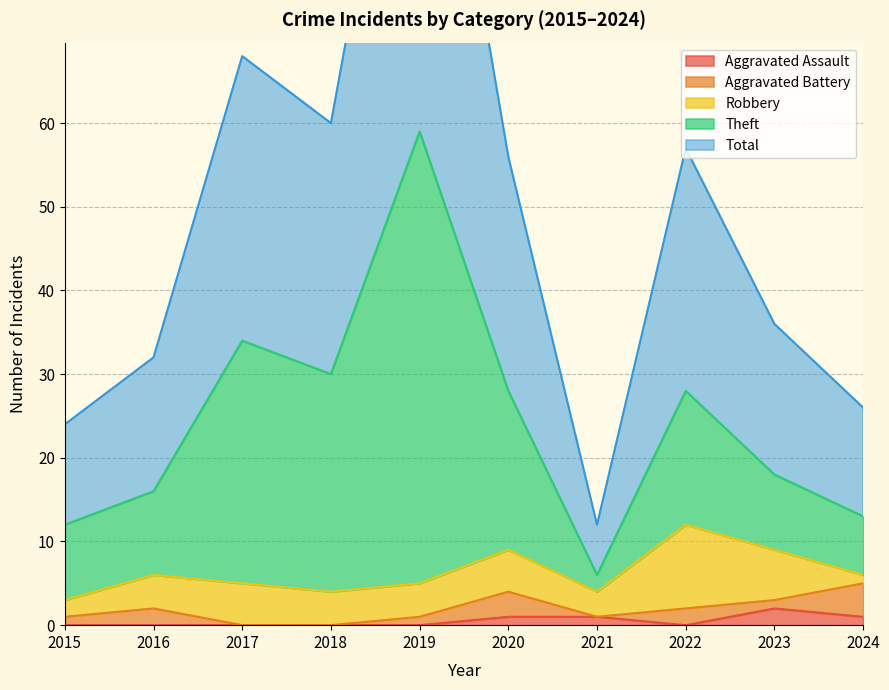

True or false: Theft and Total cross at least once.

False